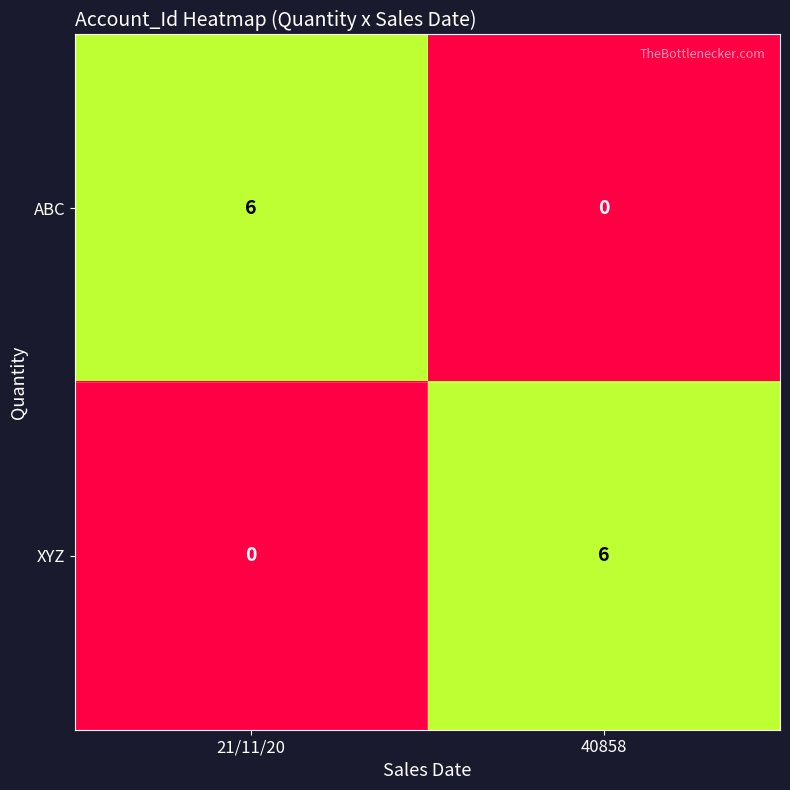

What is the spread (max minus min) of values at 40858?

6